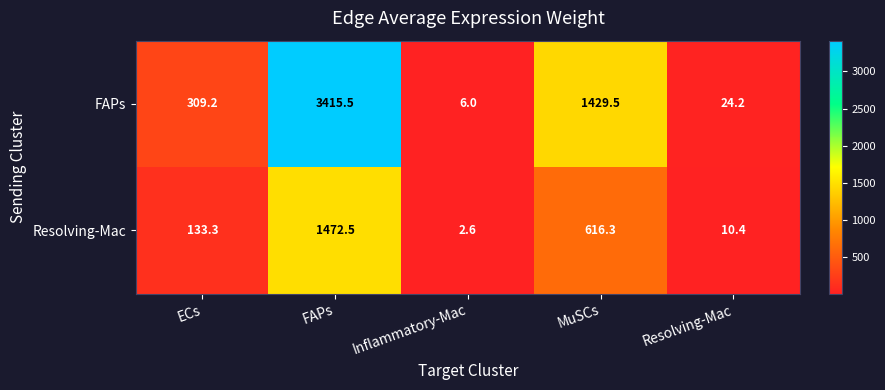

What is the sum of the FAPs values at Resolving-Mac and MuSCs?

1453.7